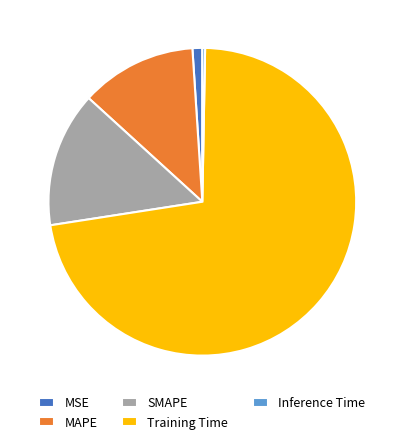

Which slice is the largest?

Training Time